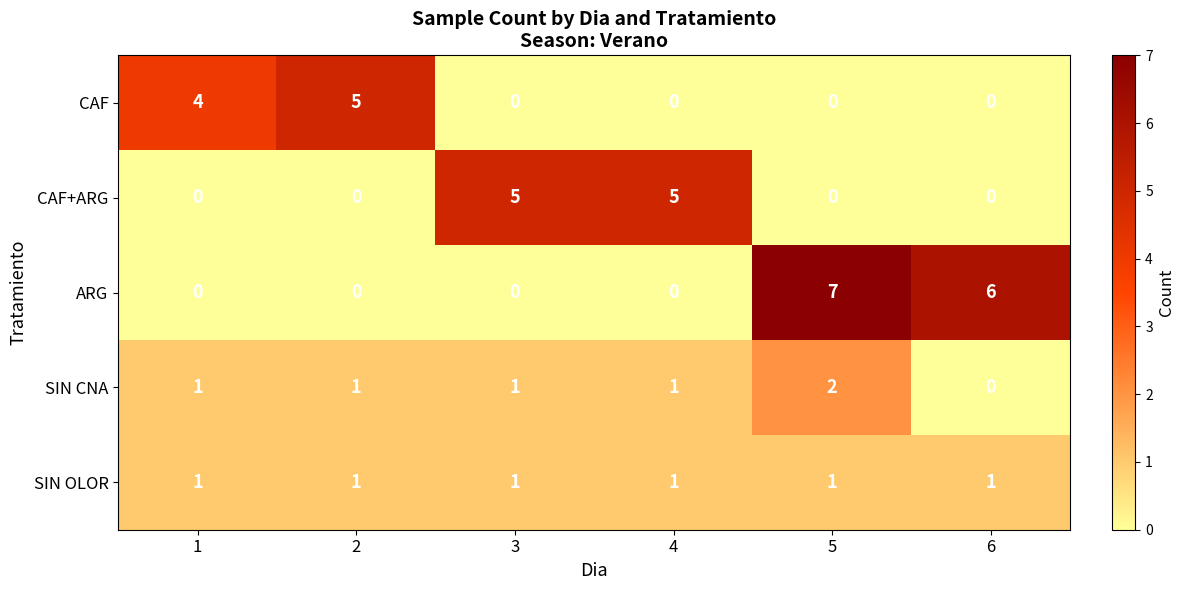

What is the spread (max minus min) of values at 4?

5